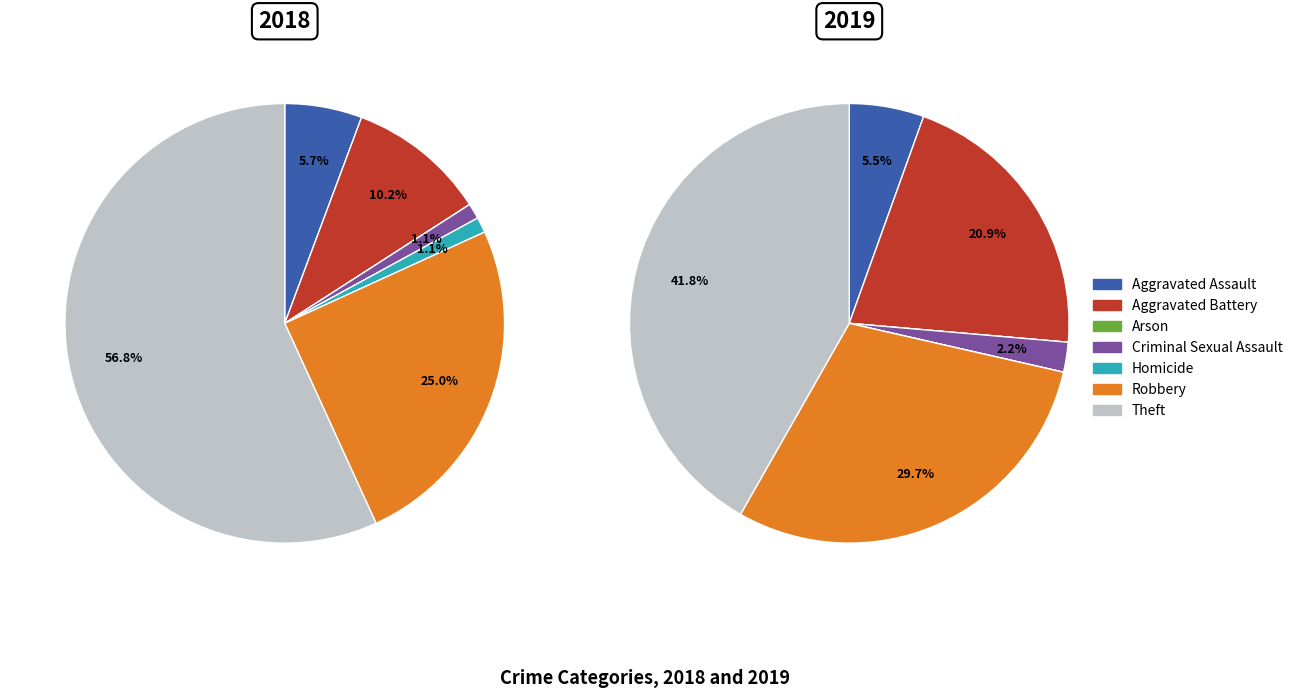

What is the change in value from Arson to Criminal Sexual Assault?

+2